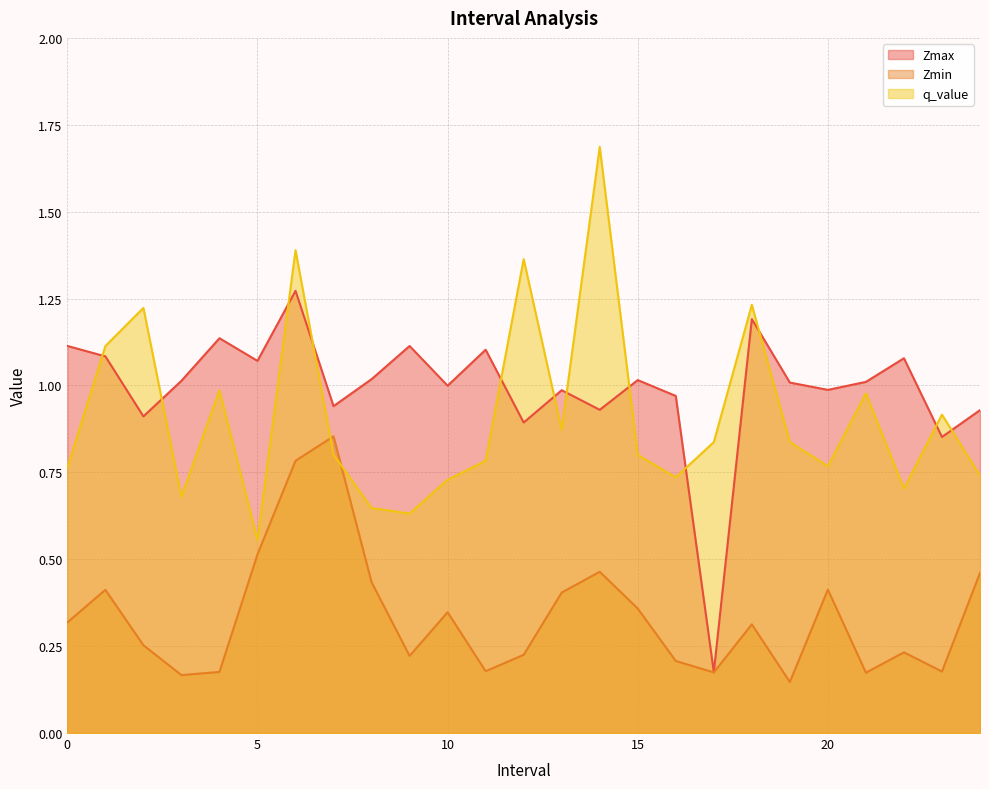

Is it true that q_value equals 0.6 at 5.0?

True